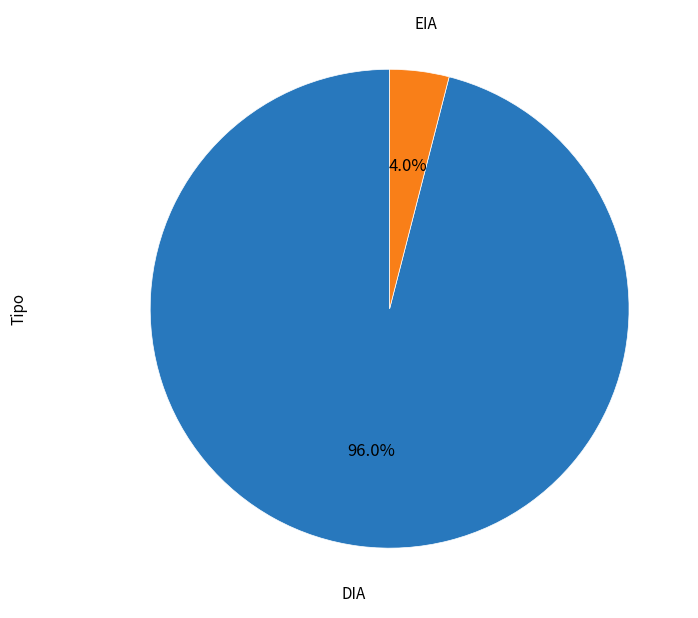

Is there any slice that represents more than half of the pie?

Yes